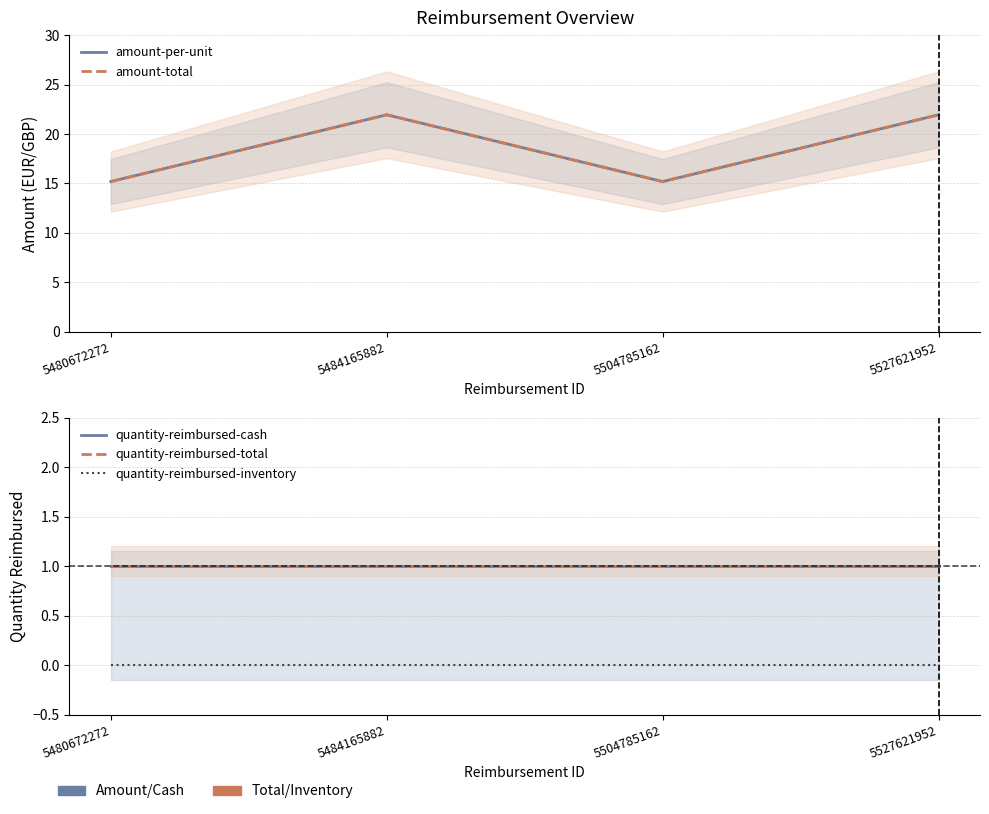

At how many categories does at least one series exceed 3?

4